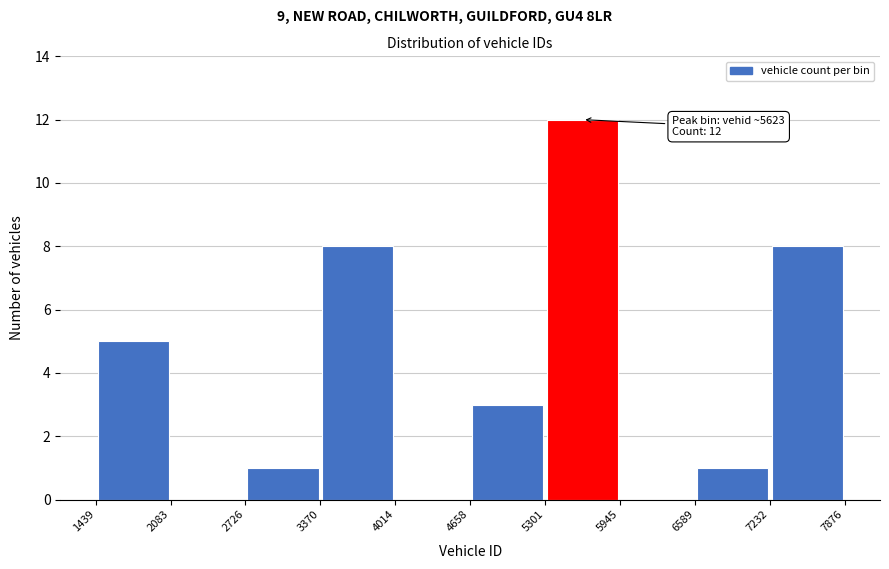

Which range on the x-axis has the tallest bar?

5301 to 5945